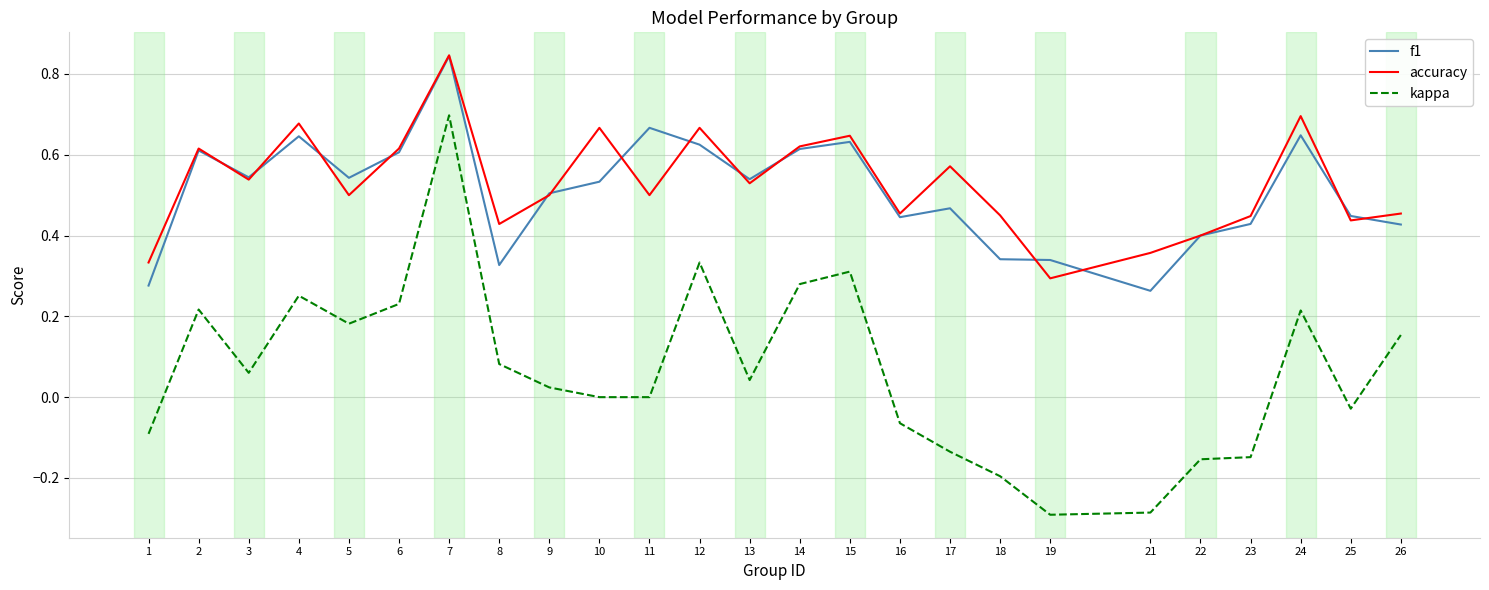

Count the number of categories in the chart.

25